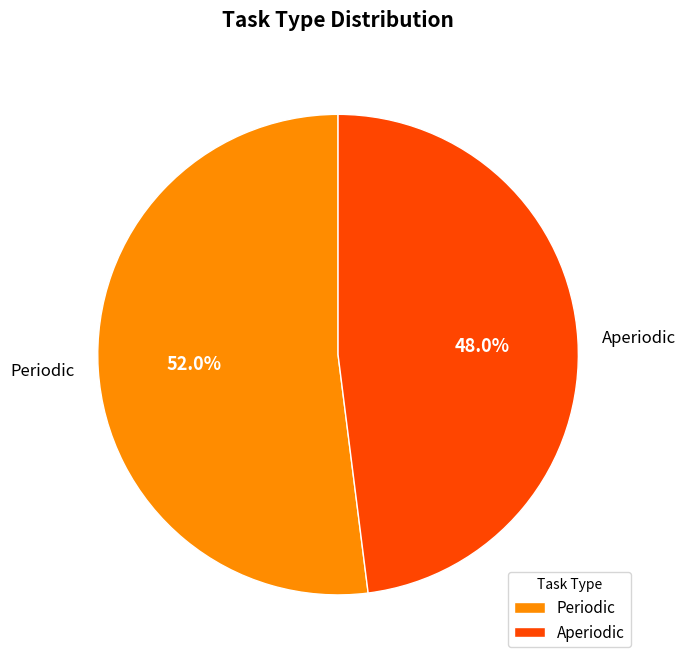

What is the ratio of the value at Aperiodic to the value at Periodic?

0.9